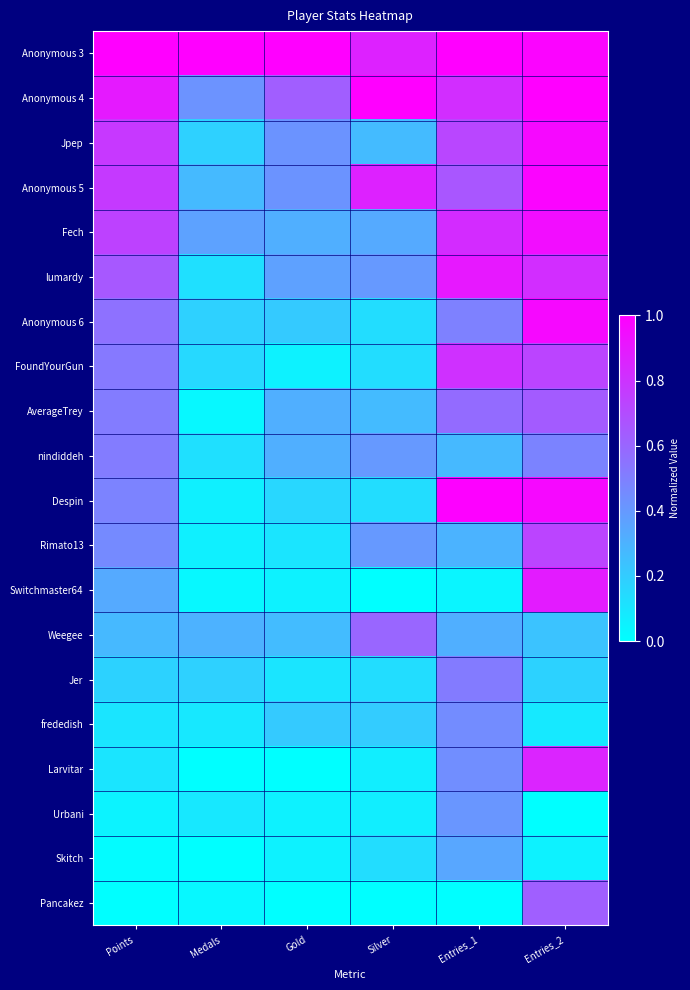

Reading left to right, what are all the values shown in this chart?

Anonymous 3: Points=1.0	Medals=1.0	Gold=1.0	Silver=0.9	Entries_1=1.0	Entries_2=1.0
Anonymous 4: Points=0.9	Medals=0.4	Gold=0.6	Silver=1.0	Entries_1=0.8	Entries_2=1.0
Jpep: Points=0.8	Medals=0.2	Gold=0.4	Silver=0.3	Entries_1=0.7	Entries_2=1.0
Anonymous 5: Points=0.8	Medals=0.3	Gold=0.4	Silver=0.9	Entries_1=0.7	Entries_2=1.0
Fech: Points=0.7	Medals=0.4	Gold=0.3	Silver=0.3	Entries_1=0.8	Entries_2=0.9
lumardy: Points=0.7	Medals=0.1	Gold=0.4	Silver=0.4	Entries_1=0.9	Entries_2=0.8
Anonymous 6: Points=0.6	Medals=0.2	Gold=0.2	Silver=0.1	Entries_1=0.5	Entries_2=1.0
FoundYourGun: Points=0.5	Medals=0.2	Gold=0.1	Silver=0.1	Entries_1=0.8	Entries_2=0.7
AverageTrey: Points=0.5	Medals=0.0	Gold=0.3	Silver=0.3	Entries_1=0.6	Entries_2=0.6
nindiddeh: Points=0.5	Medals=0.1	Gold=0.3	Silver=0.4	Entries_1=0.3	Entries_2=0.5
Despin: Points=0.5	Medals=0.1	Gold=0.2	Silver=0.1	Entries_1=1.0	Entries_2=1.0
Rimato13: Points=0.5	Medals=0.1	Gold=0.1	Silver=0.4	Entries_1=0.3	Entries_2=0.7
Switchmaster64: Points=0.3	Medals=0.0	Gold=0.1	Silver=0.0	Entries_1=0.0	Entries_2=0.9
Weegee: Points=0.3	Medals=0.3	Gold=0.3	Silver=0.6	Entries_1=0.3	Entries_2=0.2
Jer: Points=0.2	Medals=0.2	Gold=0.1	Silver=0.1	Entries_1=0.5	Entries_2=0.2
frededish: Points=0.1	Medals=0.1	Gold=0.2	Silver=0.2	Entries_1=0.5	Entries_2=0.1
Larvitar: Points=0.1	Medals=0.0	Gold=0.0	Silver=0.1	Entries_1=0.4	Entries_2=0.9
Urbani: Points=0.0	Medals=0.1	Gold=0.1	Silver=0.1	Entries_1=0.4	Entries_2=0.0
Skitch: Points=0.0	Medals=0.0	Gold=0.1	Silver=0.1	Entries_1=0.3	Entries_2=0.1
Pancakez: Points=0.0	Medals=0.0	Gold=0.0	Silver=0.0	Entries_1=0.0	Entries_2=0.6